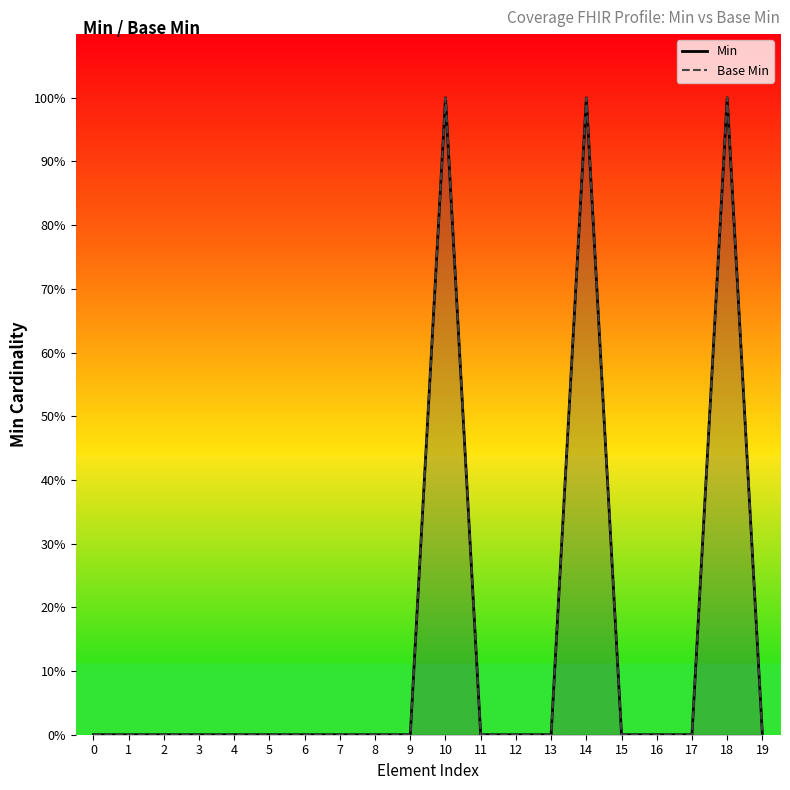

The Min series shows 0 at 12. True or false?

True